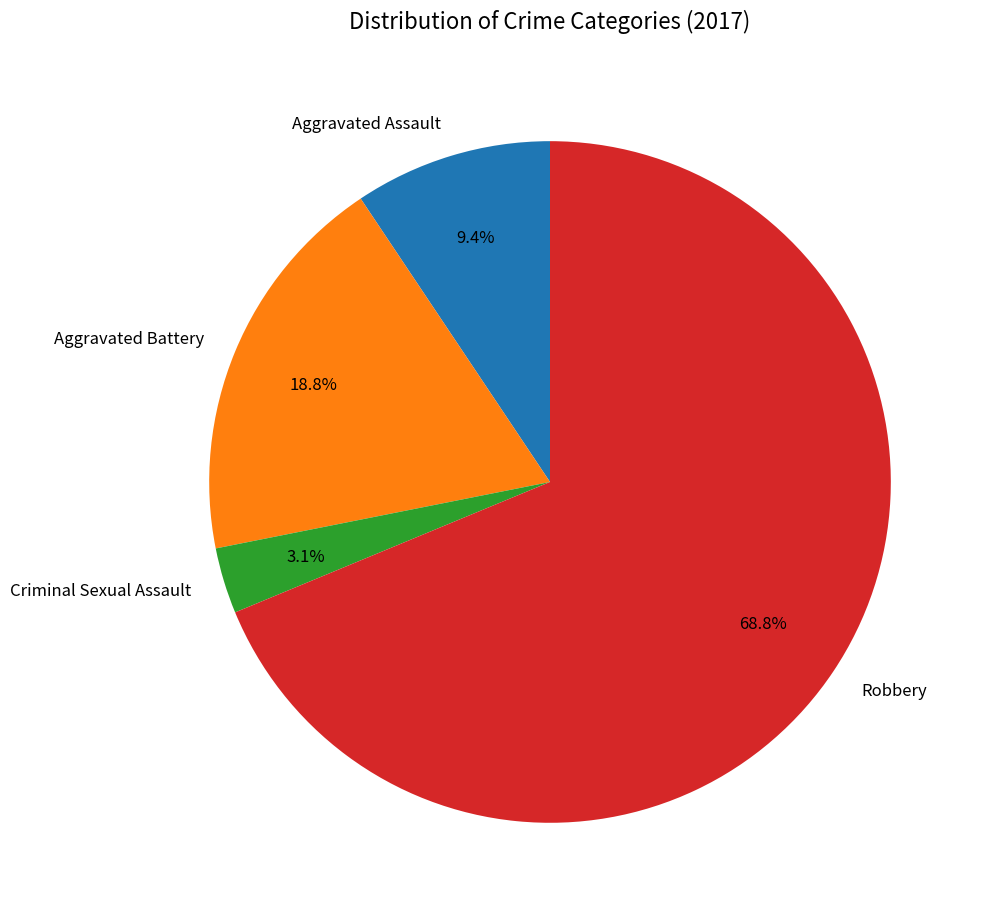

Which slice is the largest?

Robbery